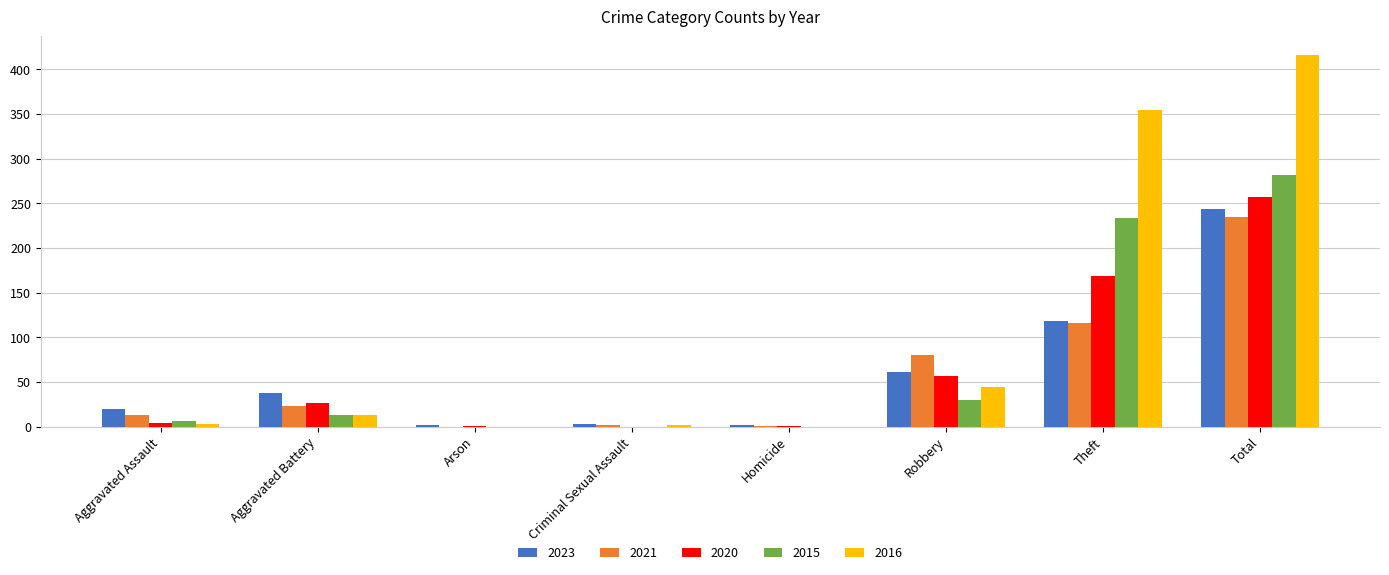

How many series are shown in this chart?

5